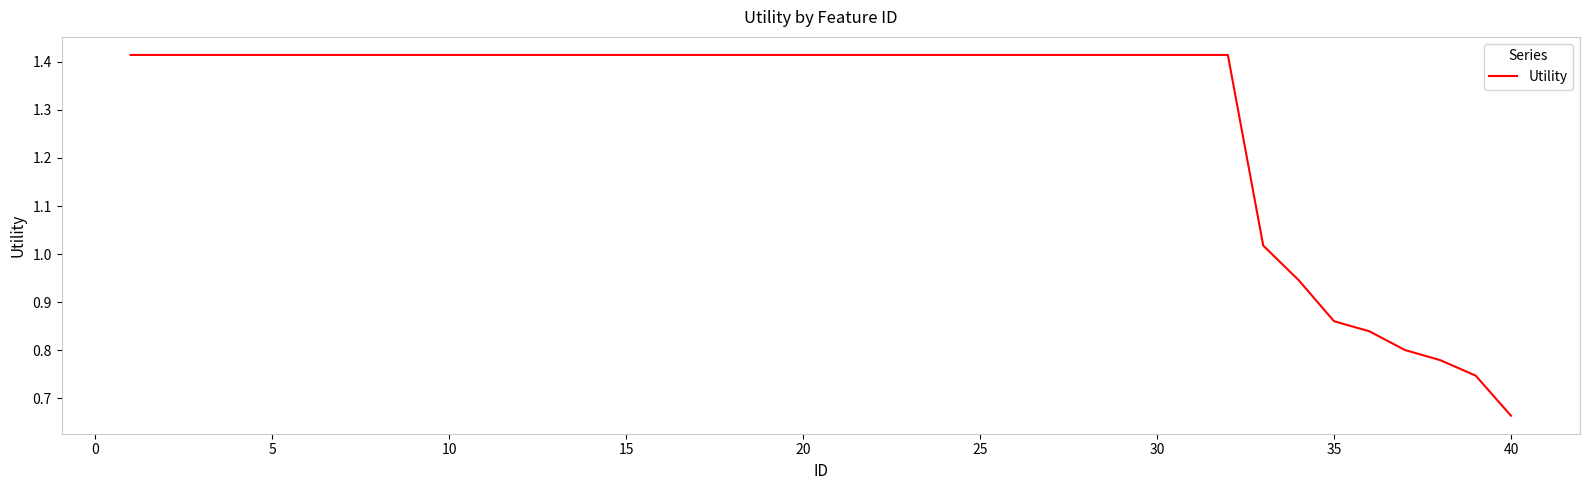

Reading right to left, what are all the values shown in this chart?

0.7	0.7	0.8	0.8	0.8	0.9	0.9	1.0	1.4	1.4	1.4	1.4	1.4	1.4	1.4	1.4	1.4	1.4	1.4	1.4	1.4	1.4	1.4	1.4	1.4	1.4	1.4	1.4	1.4	1.4	1.4	1.4	1.4	1.4	1.4	1.4	1.4	1.4	1.4	1.4